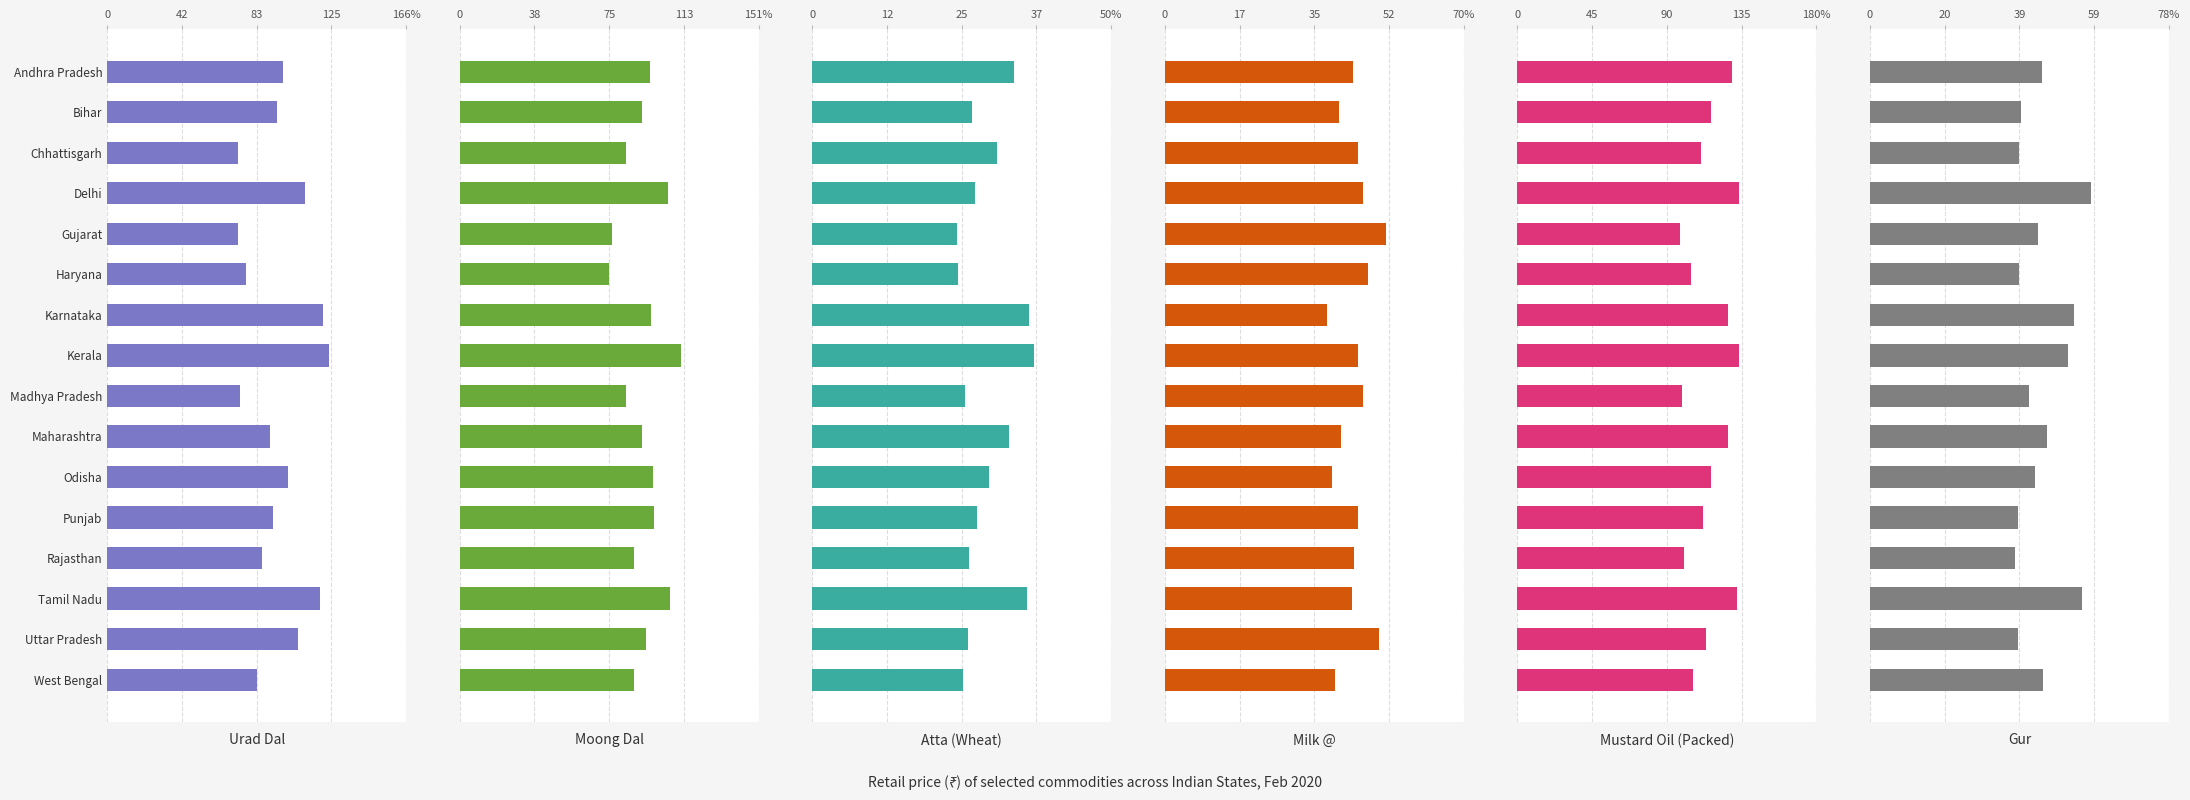

At how many categories does at least one series exceed 49?

16